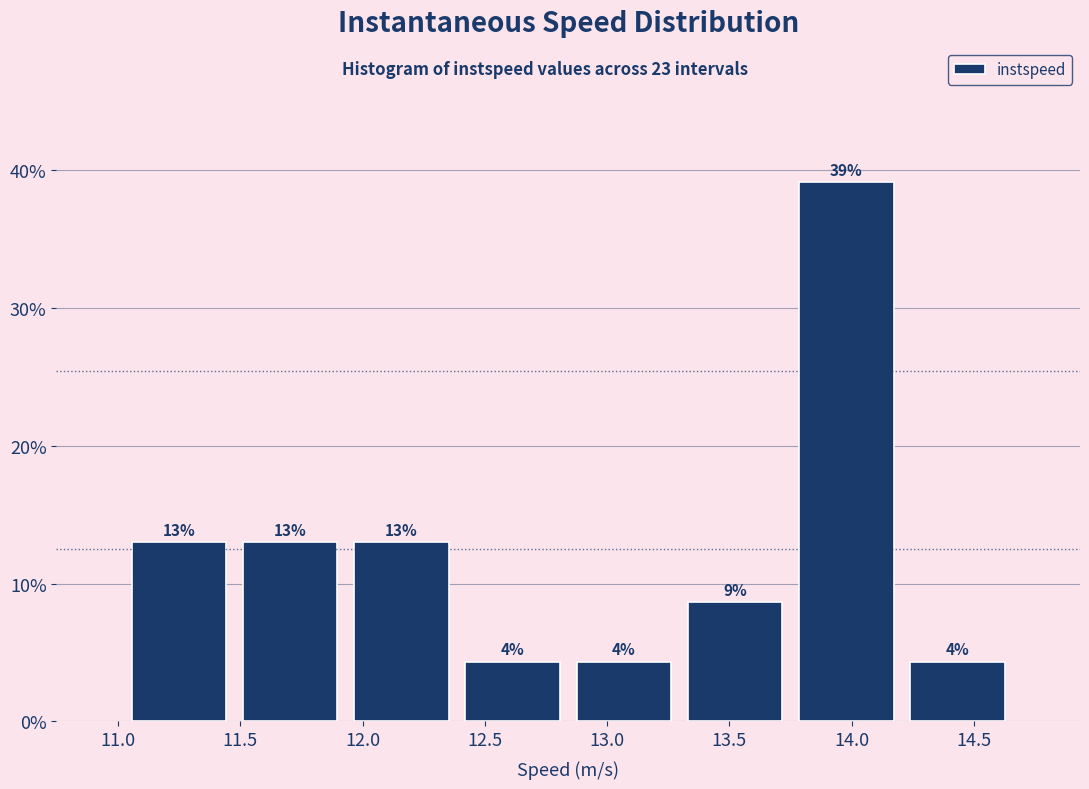

Which range on the x-axis has the tallest bar?

13.75 to 14.20